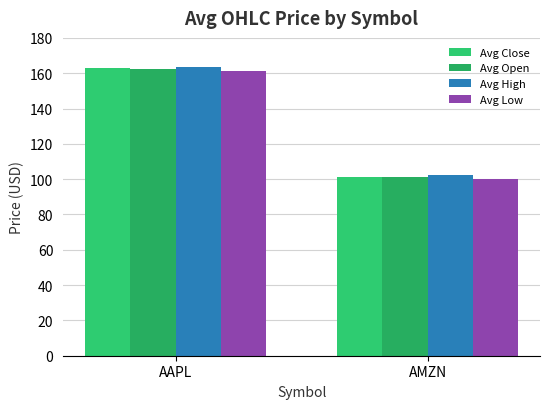

What is the smallest value displayed?

100.2